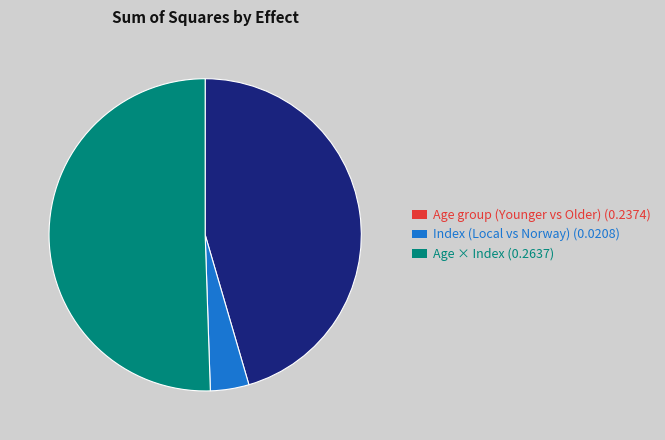

Which has a higher value, Index (Local vs Norway) or Age group (Younger vs Older)?

Age group (Younger vs Older)